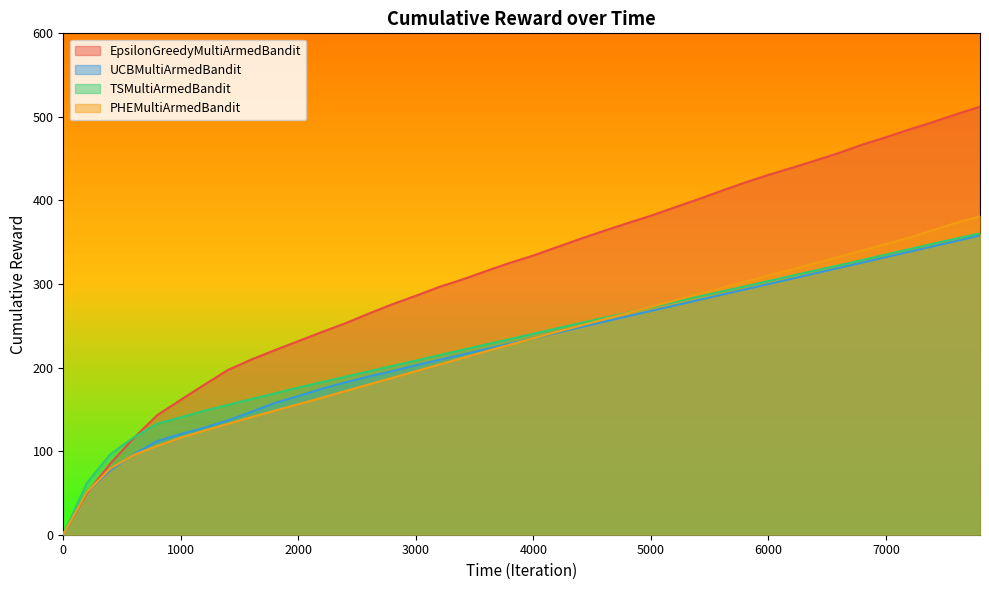

Reading right to left, list all the values displayed in this chart.

EpsilonGreedyMultiArmedBandit: 7800=512.2	7600=503.3	7400=493.8	7200=485.0	7000=475.7	6800=466.9	6600=456.9	6400=447.8	6200=439.1	6000=430.5	5800=421.5	5600=411.5	5400=401.4	5200=391.6	5000=381.7	4800=372.8	4600=363.6	4400=354.1	4200=344.1	4000=334.1	3800=325.3	3600=315.7	3400=305.7	3200=296.6	3000=286.0	2800=275.8	2600=264.6	2400=253.0	2200=242.5	2000=231.7	1800=220.9	1600=209.6	1400=197.1	1200=179.5	1000=161.5	800=143.1	600=115.7	400=85.1	200=49.4	0=0.5
UCBMultiArmedBandit: 7800=358.1	7600=351.6	7400=345.1	7200=338.7	7000=332.2	6800=325.8	6600=319.3	6400=312.9	6200=306.4	6000=300.0	5800=293.5	5600=287.1	5400=280.7	5200=274.2	5000=267.8	4800=261.3	4600=254.8	4400=248.3	4200=241.5	4000=235.1	3800=228.6	3600=222.2	3400=215.8	3200=209.3	3000=202.8	2800=195.9	2600=189.3	2400=182.3	2200=174.6	2000=166.0	1800=157.7	1600=147.1	1400=136.8	1200=128.0	1000=120.4	800=112.1	600=96.4	400=77.0	200=51.1	0=0.3
TSMultiArmedBandit: 7800=360.7	7600=354.5	7400=348.2	7200=341.8	7000=335.2	6800=328.7	6600=322.4	6400=316.2	6200=309.9	6000=303.6	5800=297.2	5600=291.0	5400=284.8	5200=278.5	5000=272.2	4800=265.7	4600=259.5	4400=253.3	4200=246.9	4000=240.5	3800=234.0	3600=227.8	3400=221.3	3200=215.0	3000=208.4	2800=202.0	2600=195.5	2400=189.1	2200=182.6	2000=176.0	1800=169.1	1600=162.3	1400=155.2	1200=148.3	1000=140.5	800=132.7	600=116.6	400=96.3	200=61.8	0=0.3
PHEMultiArmedBandit: 7800=381.1	7600=373.3	7400=364.7	7200=355.6	7000=347.9	6800=340.2	6600=332.5	6400=325.0	6200=317.5	6000=310.2	5800=302.8	5600=295.4	5400=287.8	5200=280.3	5000=272.7	4800=265.3	4600=257.8	4400=250.2	4200=242.7	4000=235.1	3800=227.4	3600=219.6	3400=211.7	3200=203.7	3000=195.7	2800=187.8	2600=179.9	2400=171.9	2200=163.9	2000=156.2	1800=148.6	1600=140.7	1400=132.6	1200=124.6	1000=116.2	800=106.3	600=95.6	400=79.2	200=51.0	0=0.3